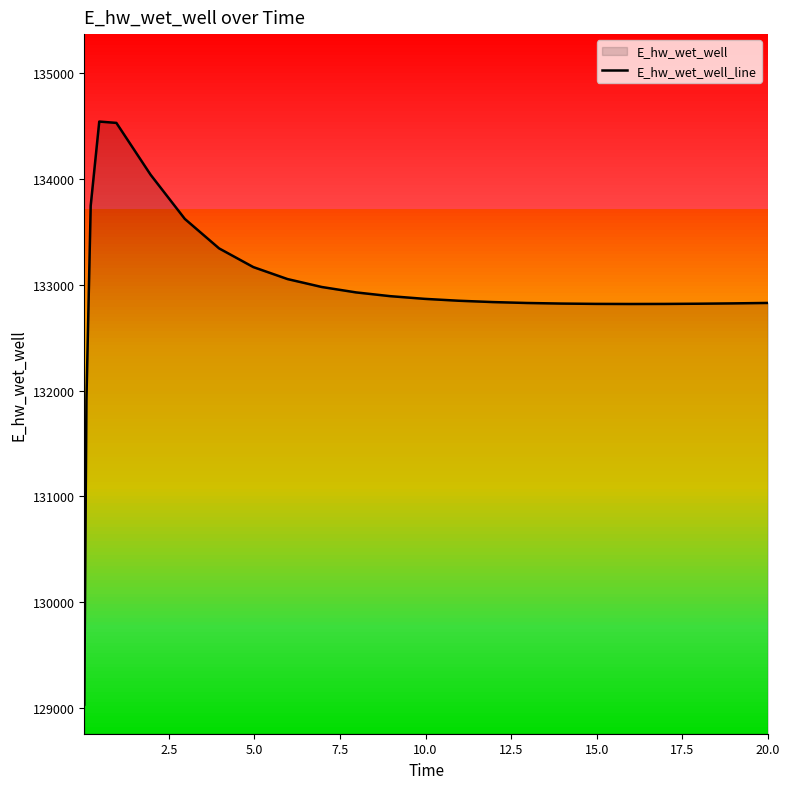

Does the chart have visible grid lines?

No